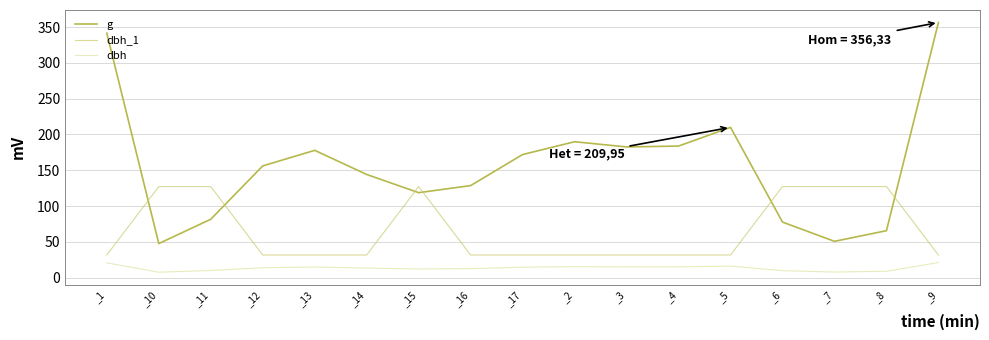

Which series has the largest total across all categories?

g